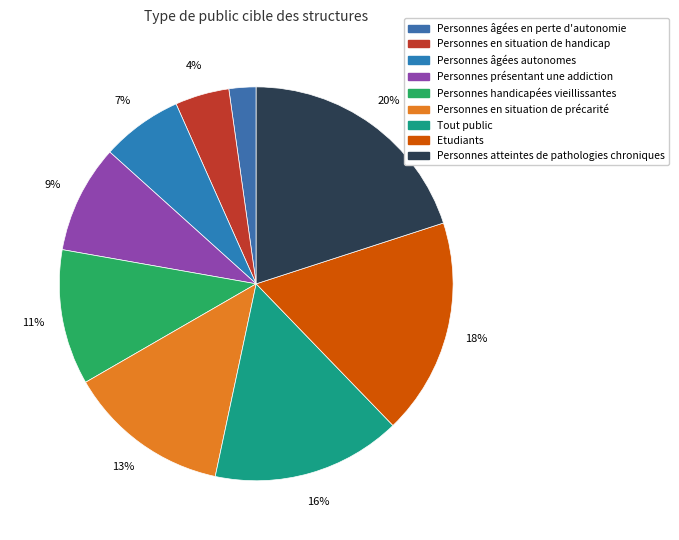

To the nearest percent, what is the combined percentage of Personnes atteintes de pathologies chroniques and Personnes en situation de handicap?

24%